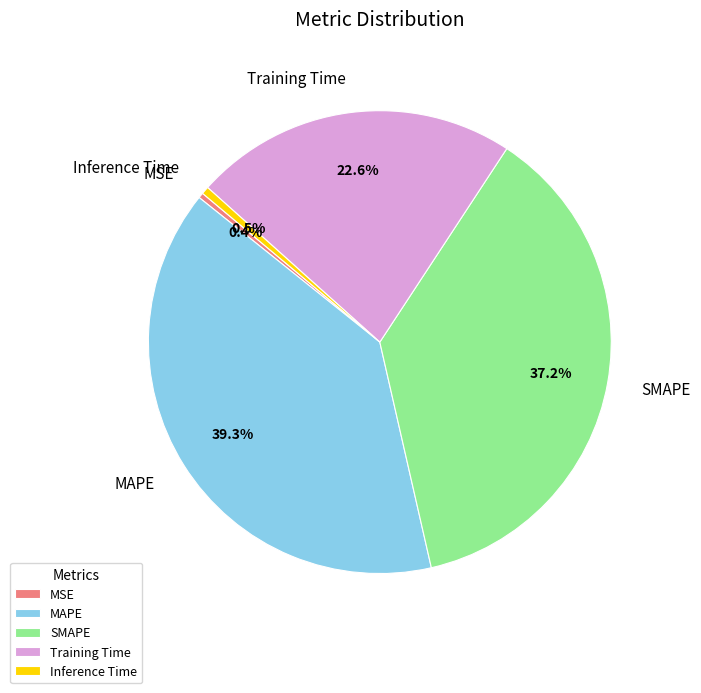

Is SMAPE the majority of the pie?

No